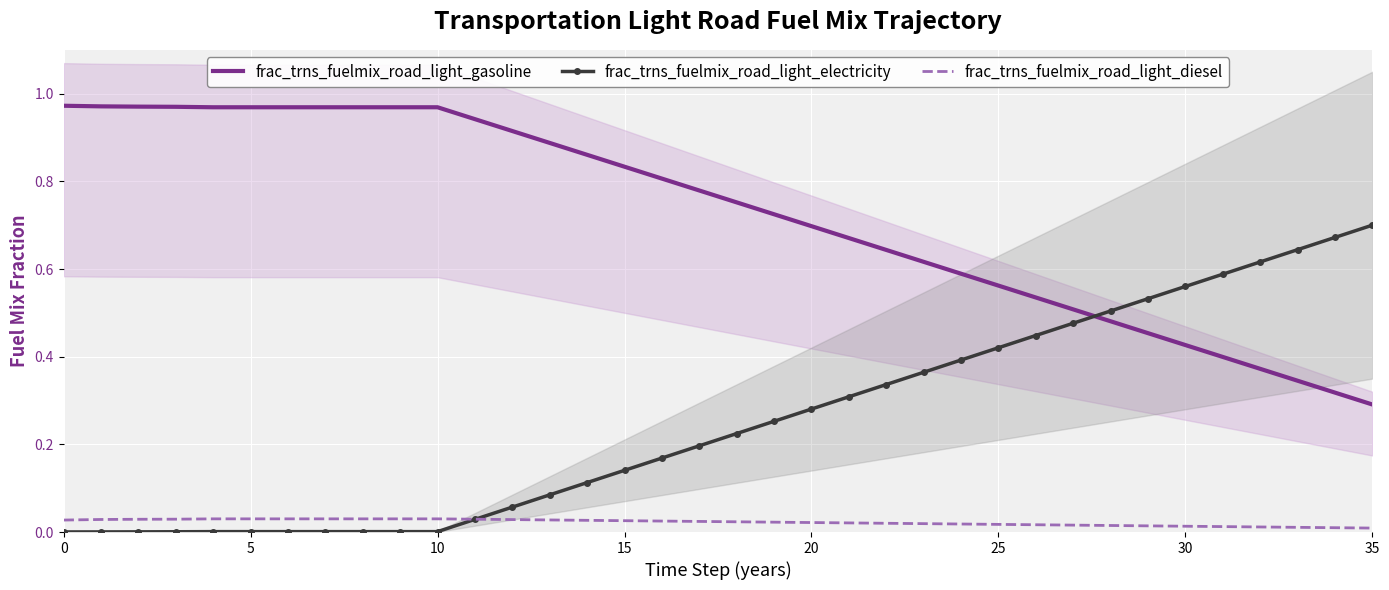

Reading right to left, extract all data points from this chart.

frac_trns_fuelmix_road_light_gasoline: 0.3	0.3	0.3	0.4	0.4	0.4	0.5	0.5	0.5	0.5	0.6	0.6	0.6	0.6	0.7	0.7	0.7	0.8	0.8	0.8	0.8	0.9	0.9	0.9	0.9	1.0	1.0	1.0	1.0	1.0	1.0	1.0	1.0	1.0	1.0	1.0
frac_trns_fuelmix_road_light_electricity: 0.7	0.7	0.6	0.6	0.6	0.6	0.5	0.5	0.5	0.4	0.4	0.4	0.4	0.3	0.3	0.3	0.3	0.2	0.2	0.2	0.1	0.1	0.1	0.1	0.0	0.0	0.0	0.0	0.0	0.0	0.0	0.0	0.0	0.0	0.0	0.0
frac_trns_fuelmix_road_light_diesel: 0.0	0.0	0.0	0.0	0.0	0.0	0.0	0.0	0.0	0.0	0.0	0.0	0.0	0.0	0.0	0.0	0.0	0.0	0.0	0.0	0.0	0.0	0.0	0.0	0.0	0.0	0.0	0.0	0.0	0.0	0.0	0.0	0.0	0.0	0.0	0.0